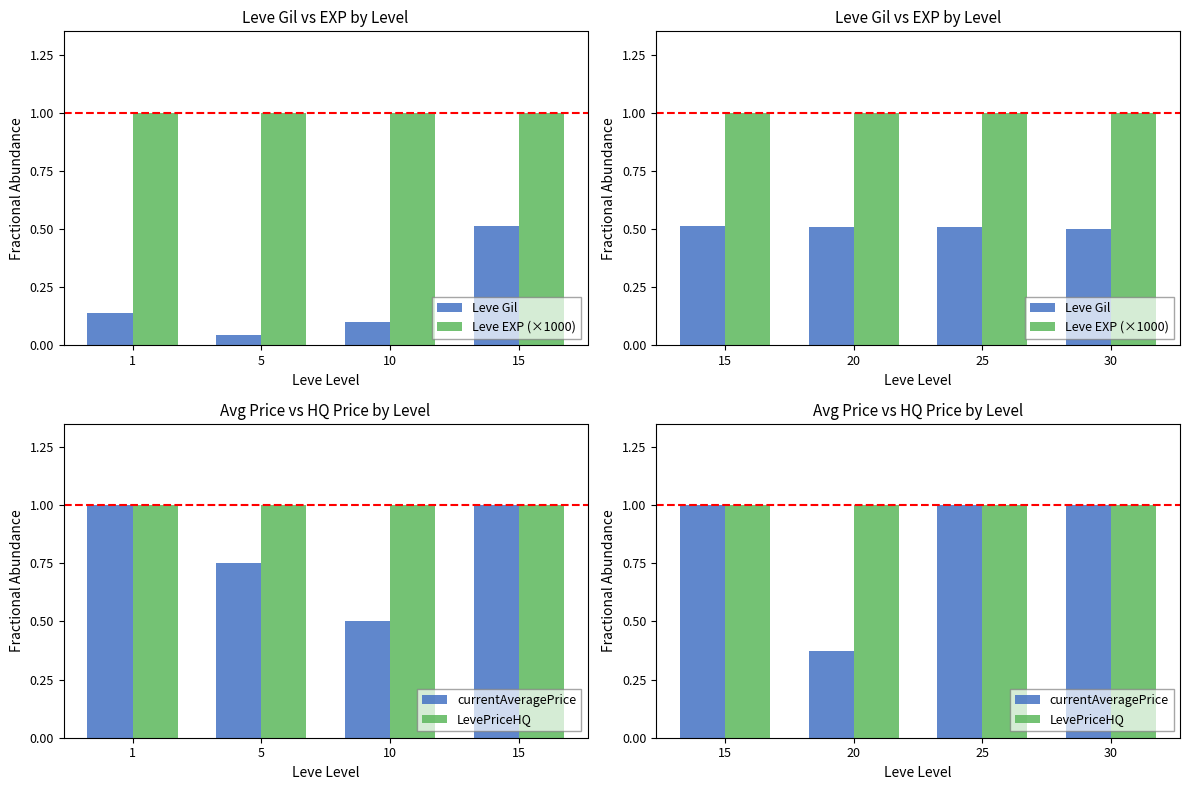

List the series in order of their peak value, lowest first.

Leve Gil, Leve EXP (×1000), currentAveragePrice, LevePriceHQ